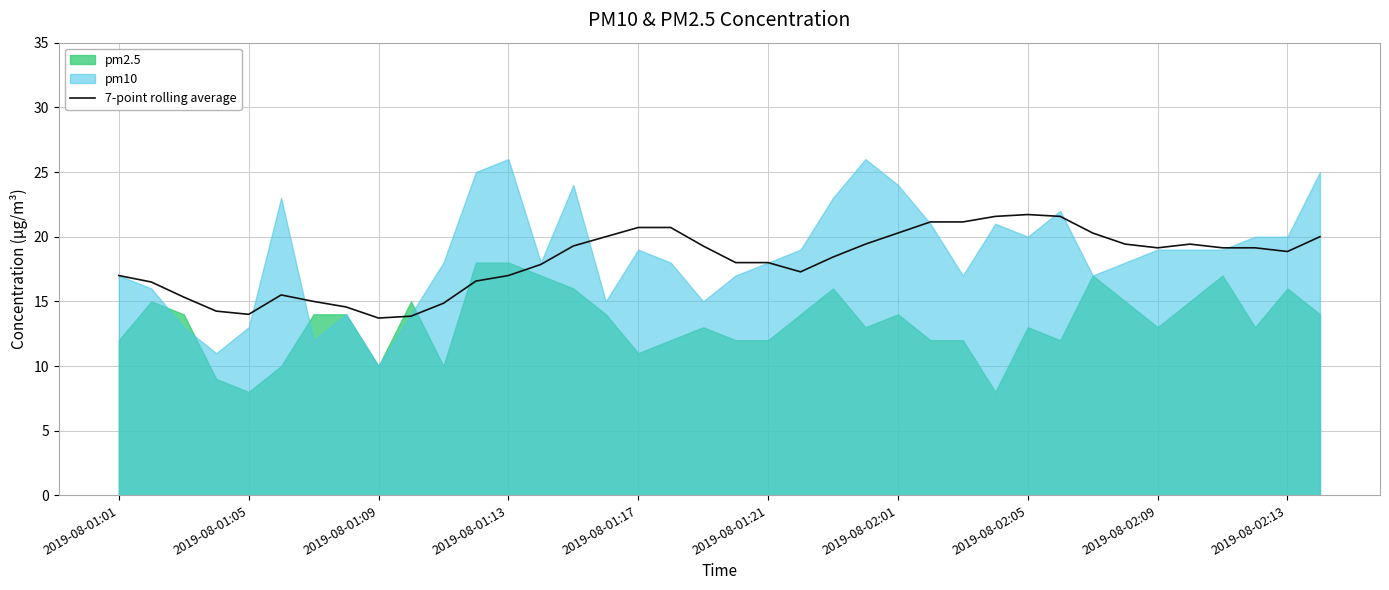

The 7-point rolling average series shows 18.0 at 2019-08-01:21. True or false?

True